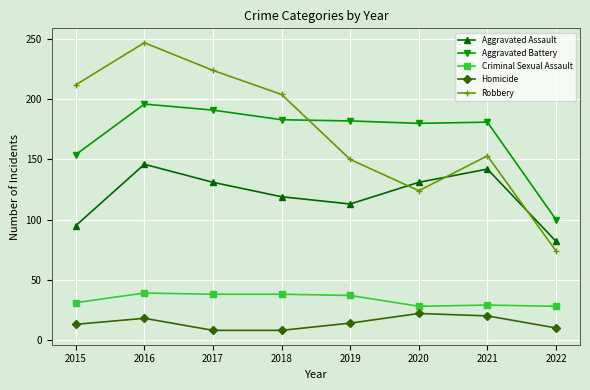

Rank the series by their maximum value, from highest to lowest.

Robbery, Aggravated Battery, Aggravated Assault, Criminal Sexual Assault, Homicide